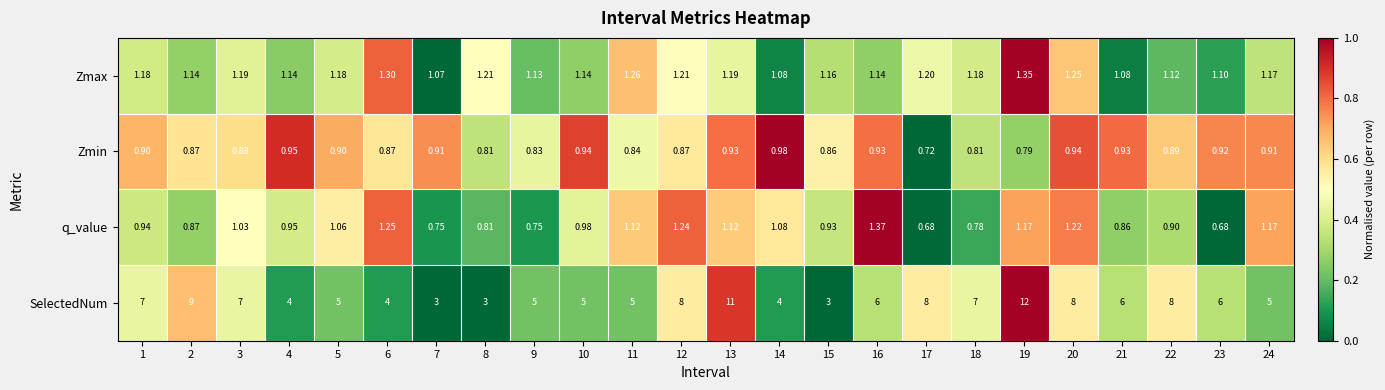

Rank the series by their maximum value, from lowest to highest.

Zmin, Zmax, q_value, SelectedNum